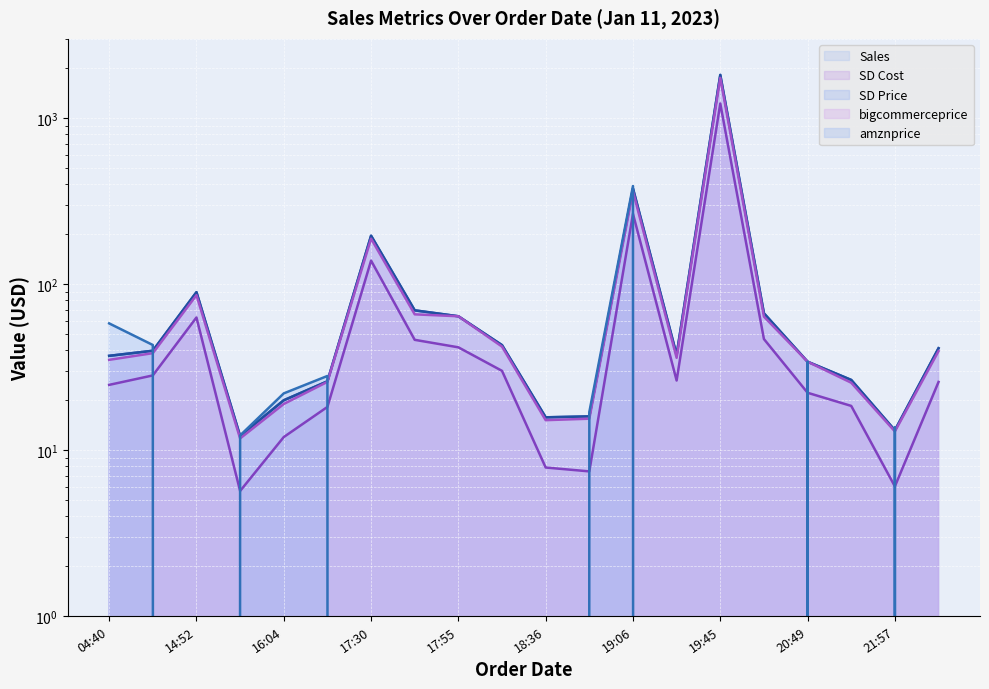

What are all the series names shown in the legend?

Sales, SD Cost, SD Price, bigcommerceprice, amznprice